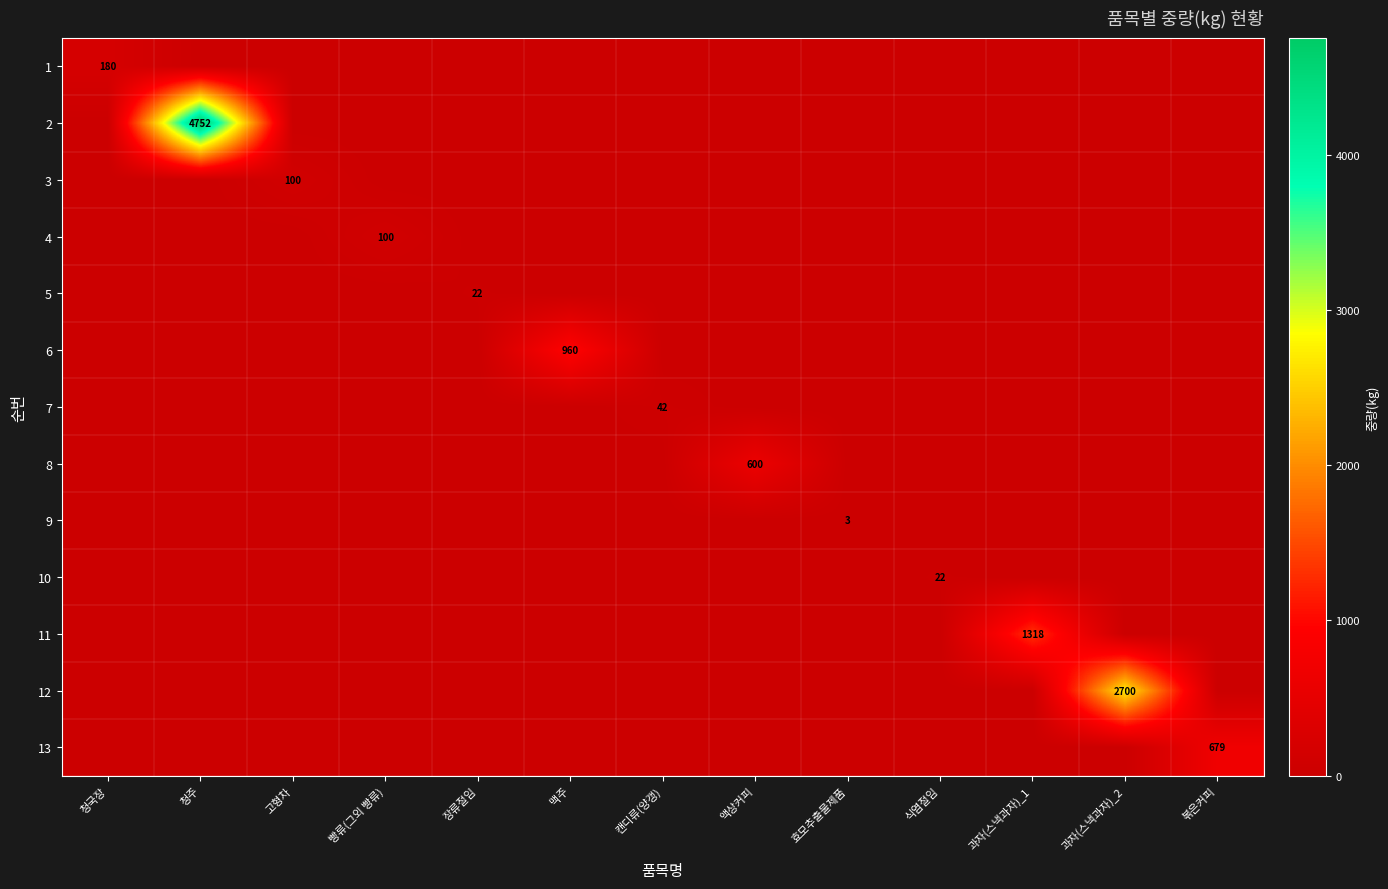

The 1 series shows 180 at 청국장. True or false?

True